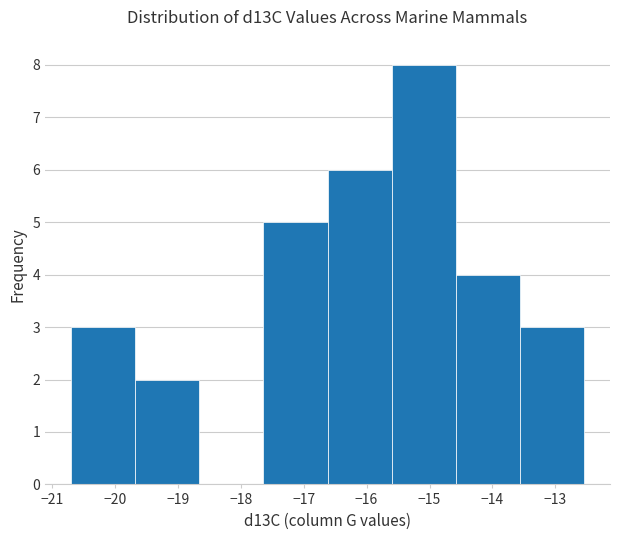

Reading left to right, list every bar in this chart as the range it spans on the x-axis followed by its height. Neither the bar edges nor the heights are printed on the chart, so give them approximately, as read against the axes.

-20.70 to -19.68: 3
-19.68 to -18.66: 2
-18.66 to -17.64: 0
-17.64 to -16.62: 5
-16.62 to -15.60: 6
-15.60 to -14.58: 8
-14.58 to -13.56: 4
-13.56 to -12.54: 3